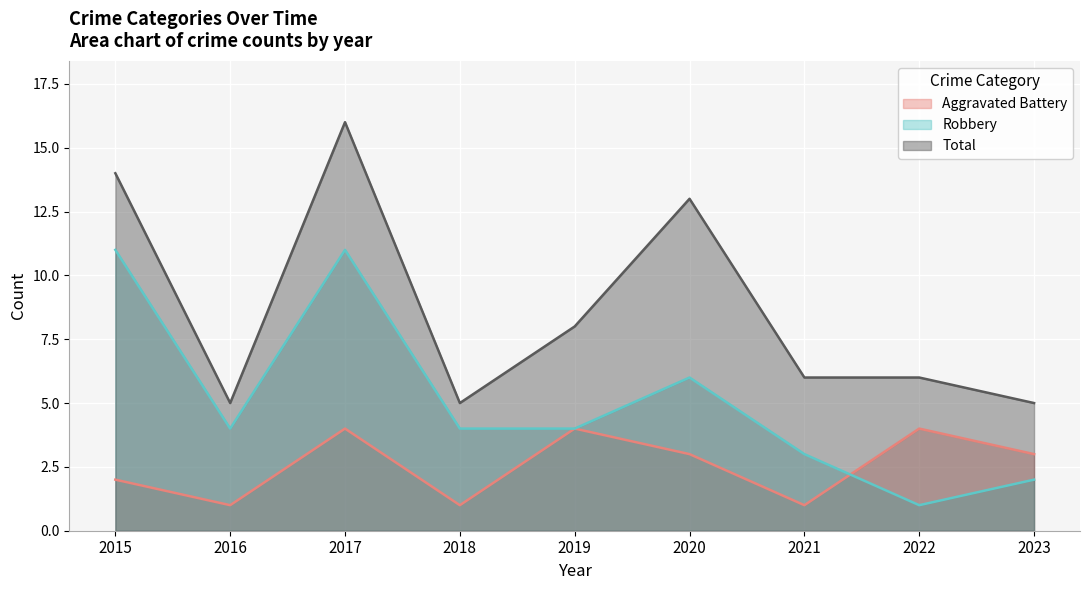

At which category does Robbery reach its first local peak?

2017